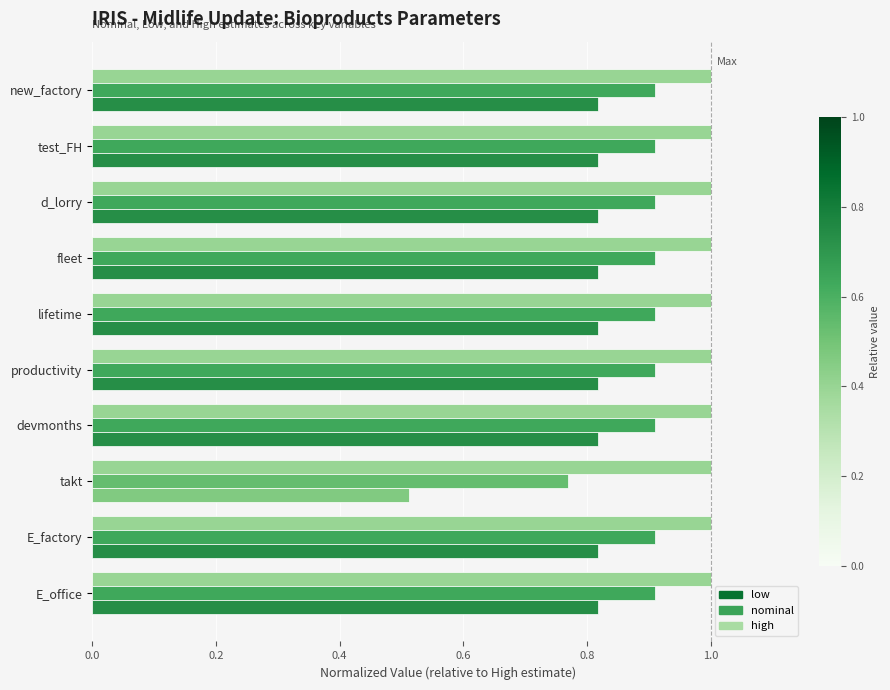

What is the maximum value shown in the chart?

1.0